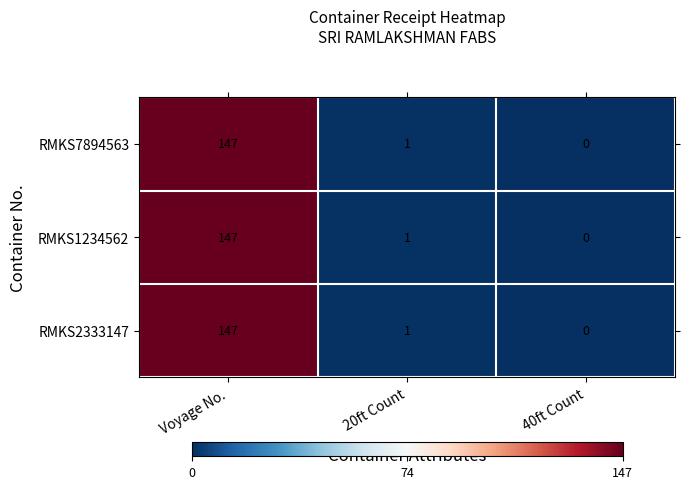

At which category is the sum across all series the highest?

Voyage No.